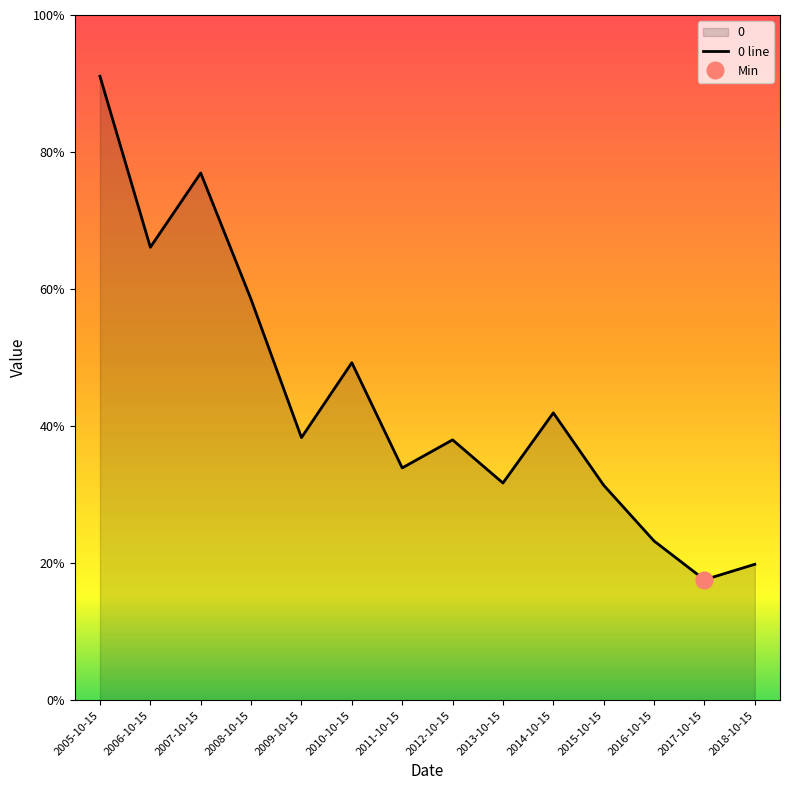

Count the number of categories in the chart.

14